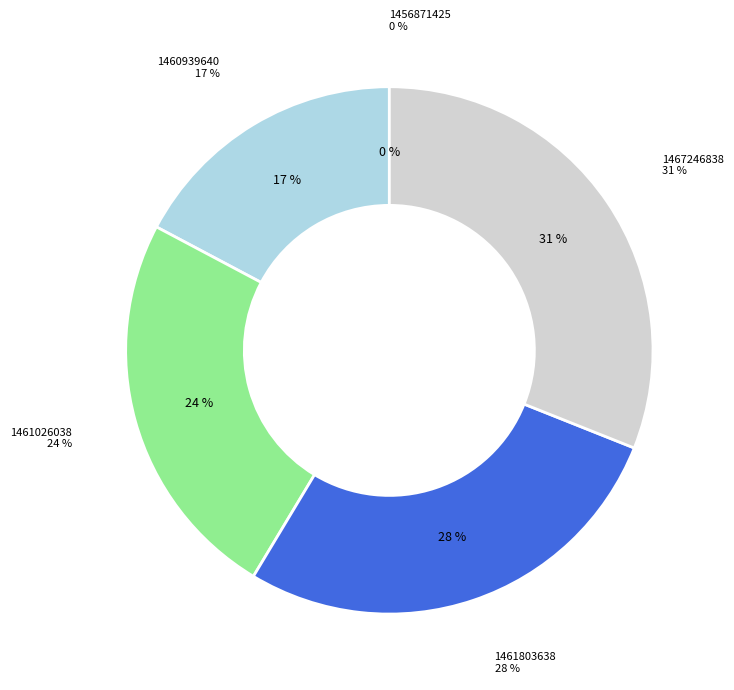

Rank the categories by value from lowest to highest.

1456871425, 1460939640, 1461026038, 1461803638, 1467246838